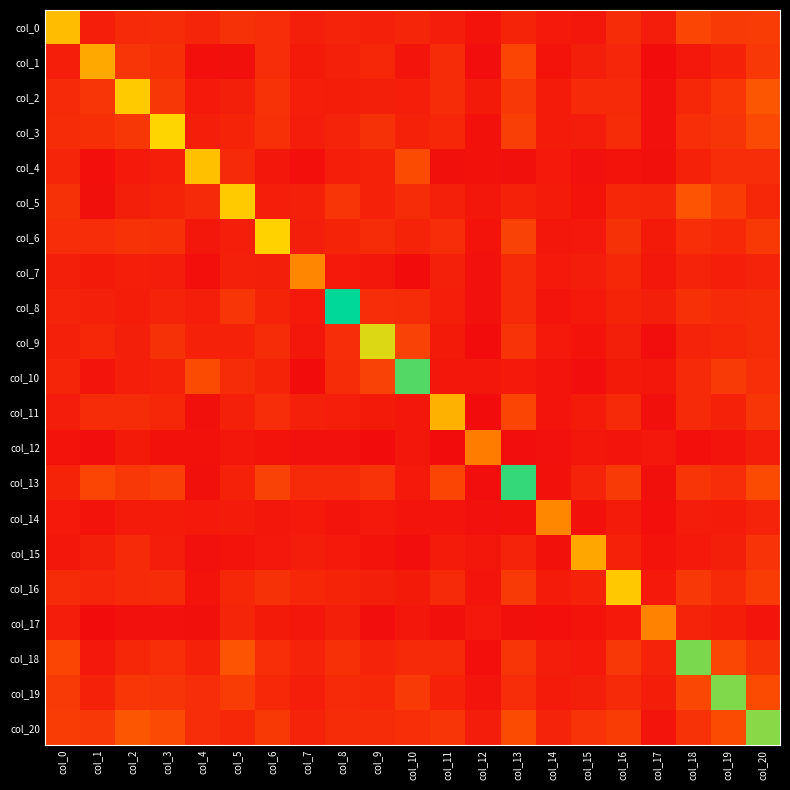

Which label corresponds to the smallest value in the chart?

col_17